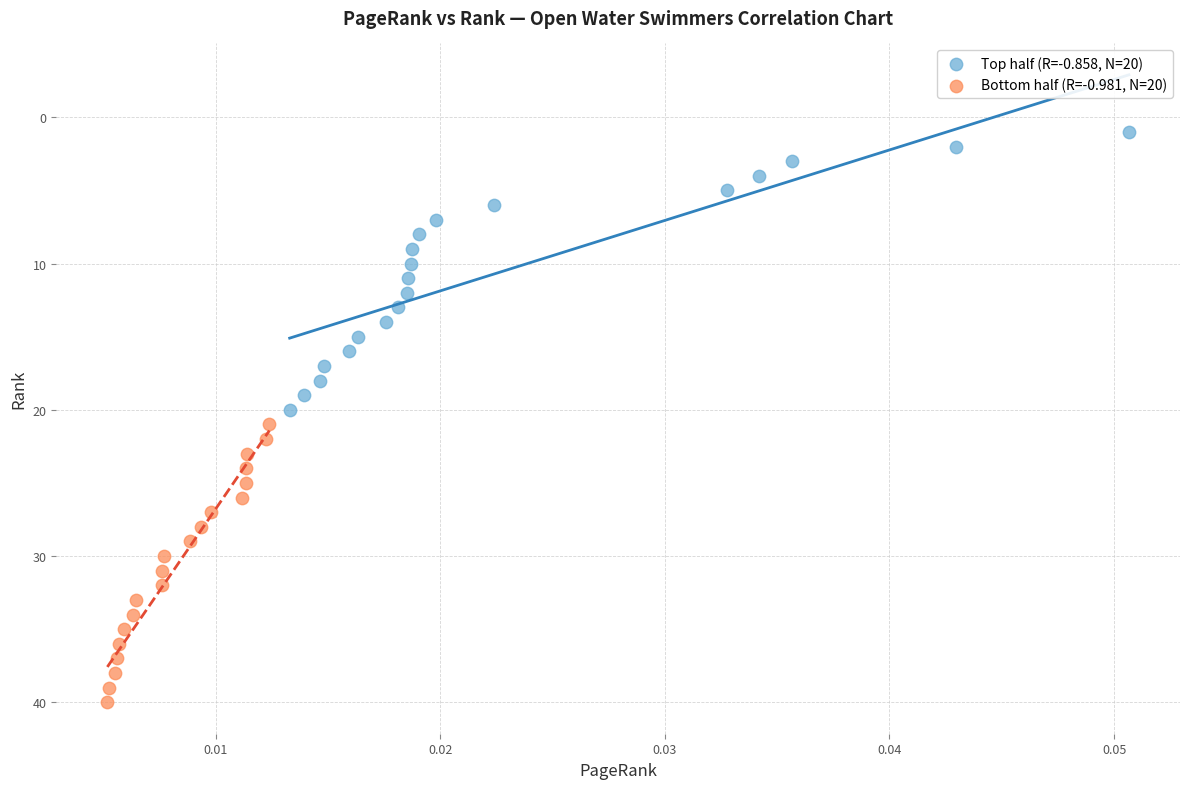

Which series contains the lowest Y value?

Top half (R=-0.858, N=20)